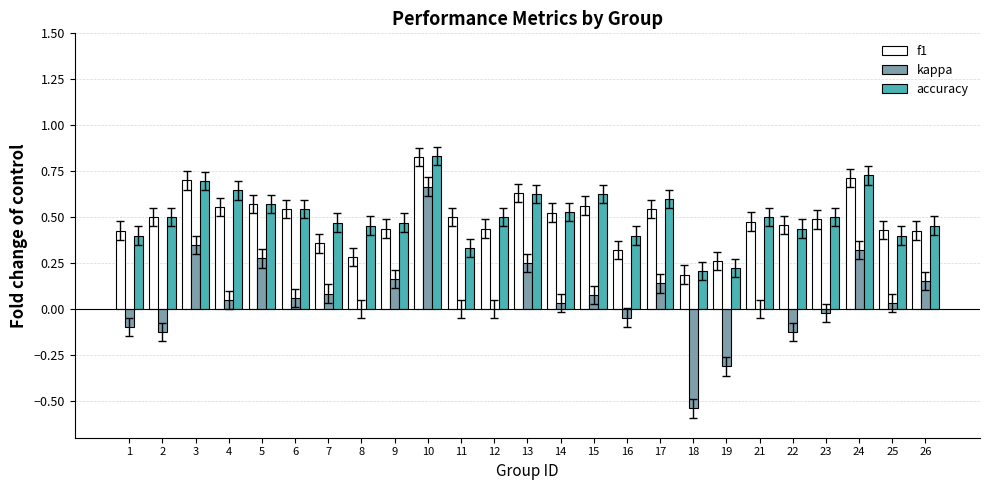

What is the total value across all series at 12?

0.9